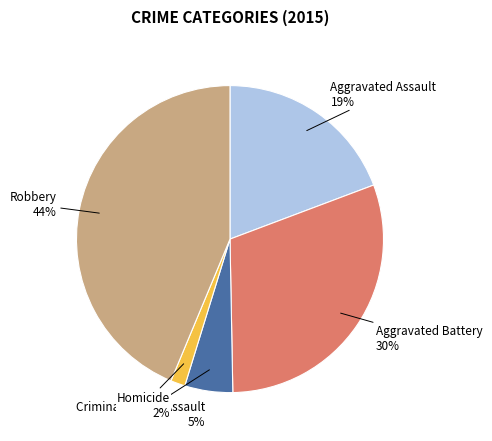

Rank the categories by value from highest to lowest.

Robbery, Aggravated Battery, Aggravated Assault, Criminal Sexual Assault, Homicide